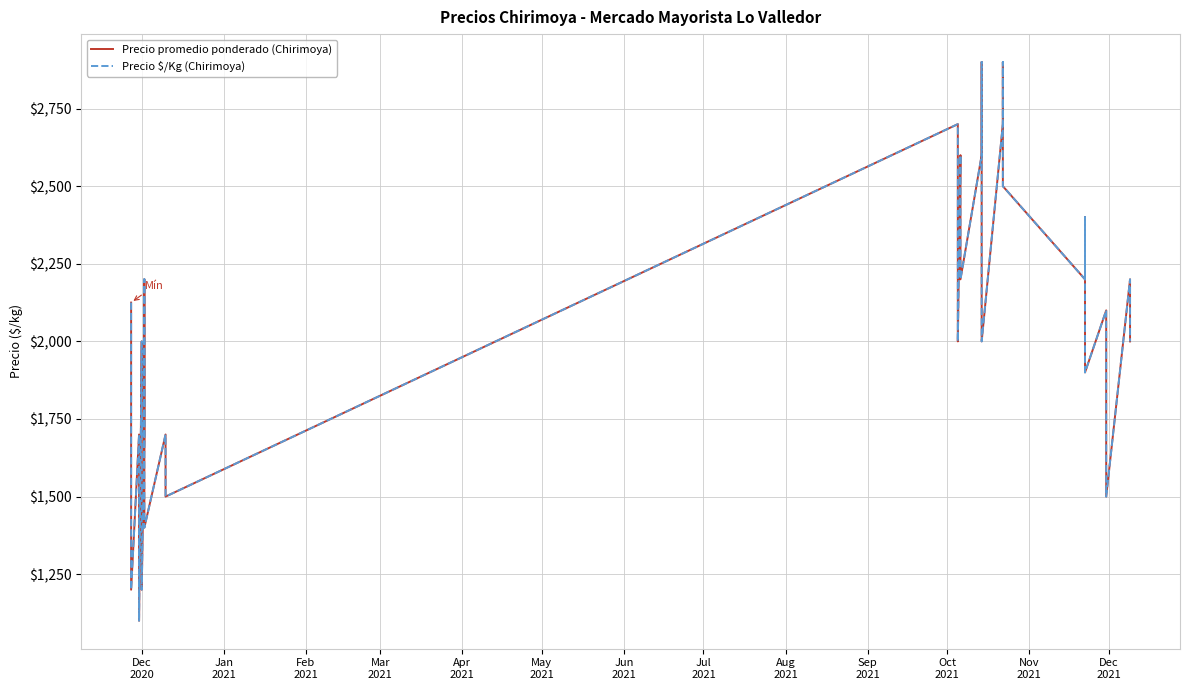

What are all the series names shown in the legend?

Precio promedio ponderado (Chirimoya), Precio $/Kg (Chirimoya)